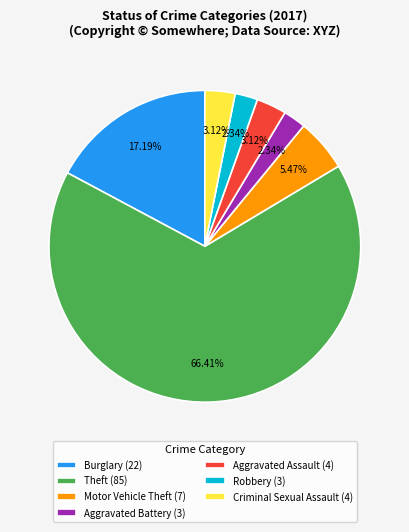

Is Aggravated Battery (3) the majority of the pie?

No